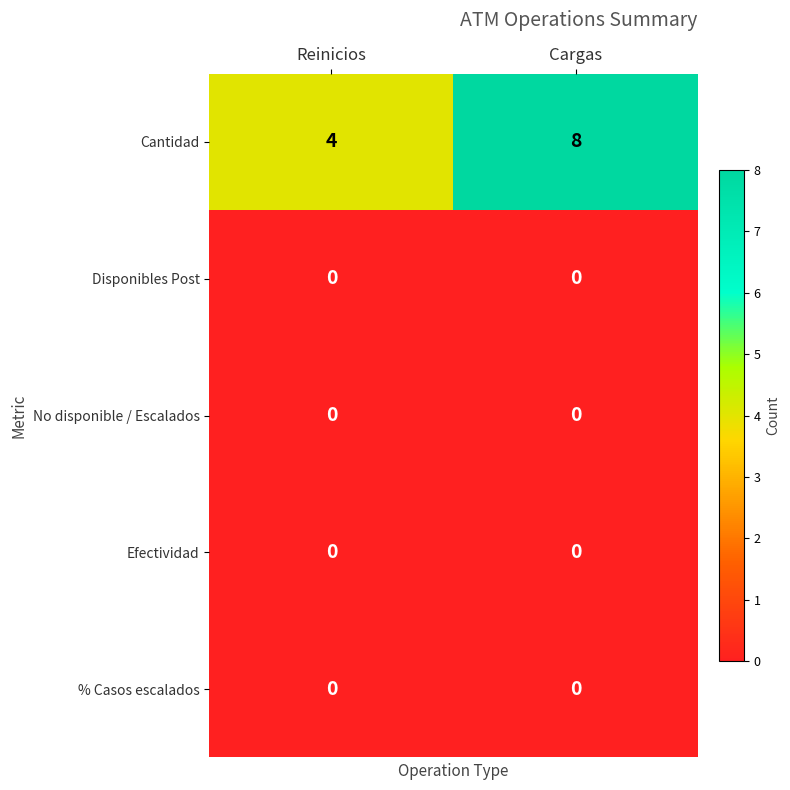

True or false: Cantidad has a value of 8 at Cargas.

True